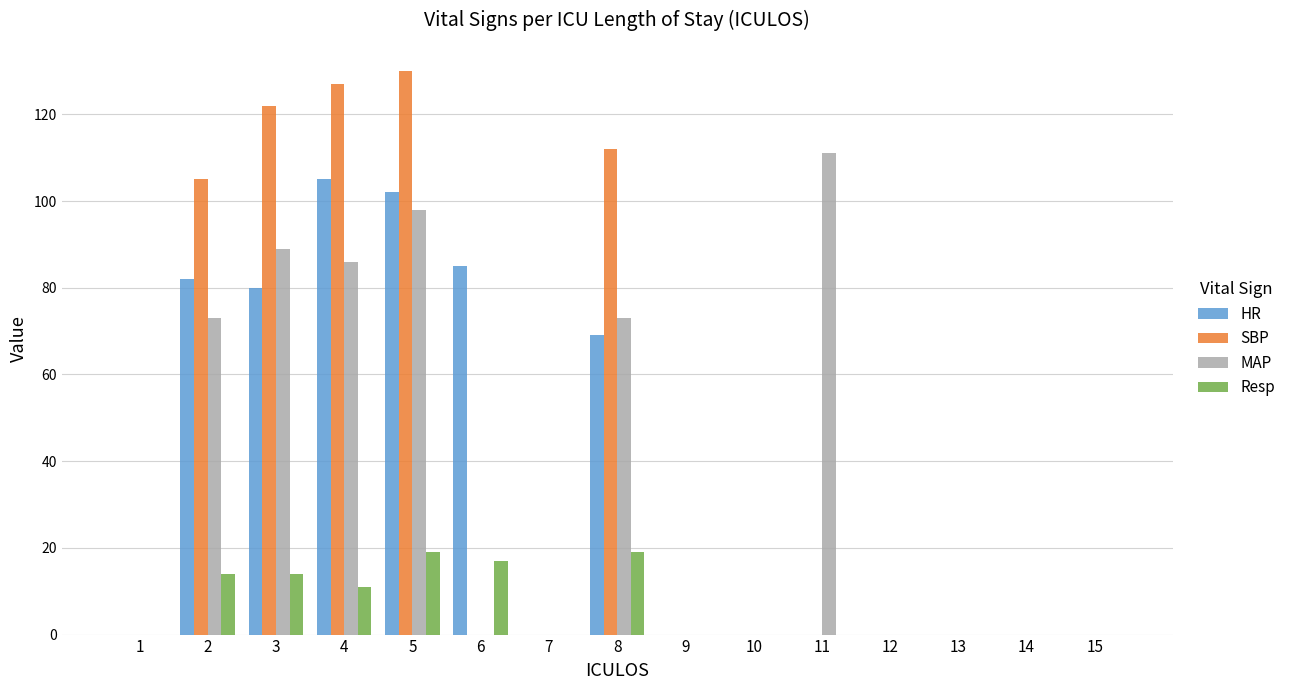

How many categories are shown in the chart?

15